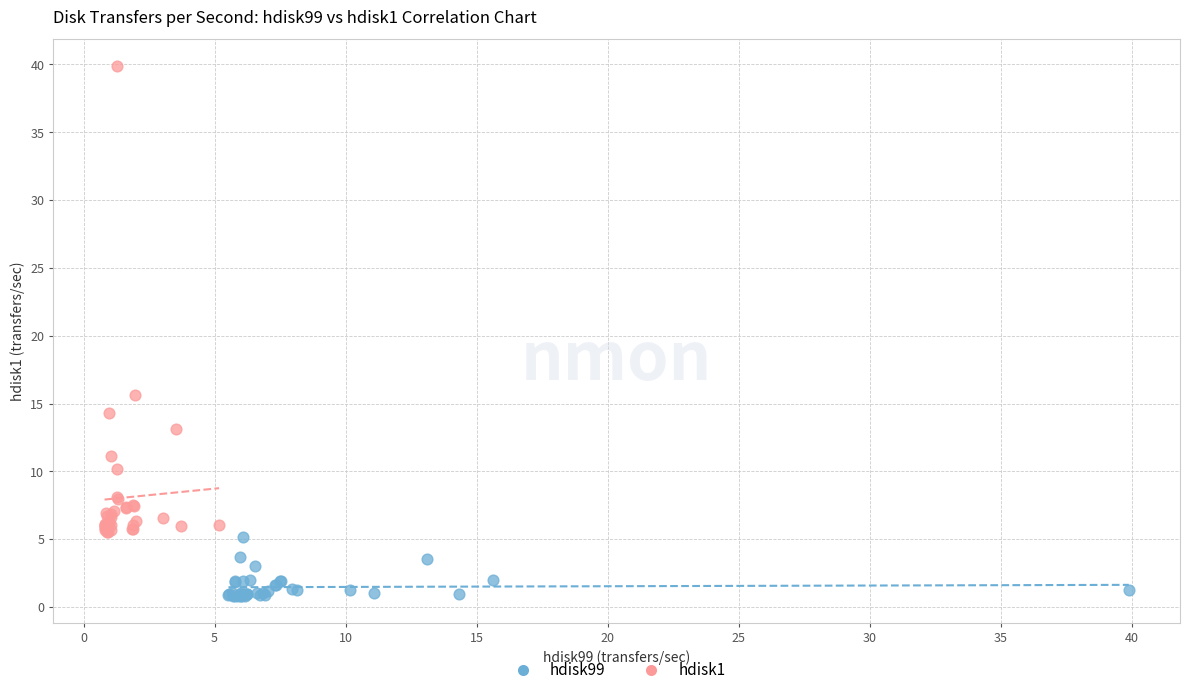

Which series contains the highest Y value?

hdisk1